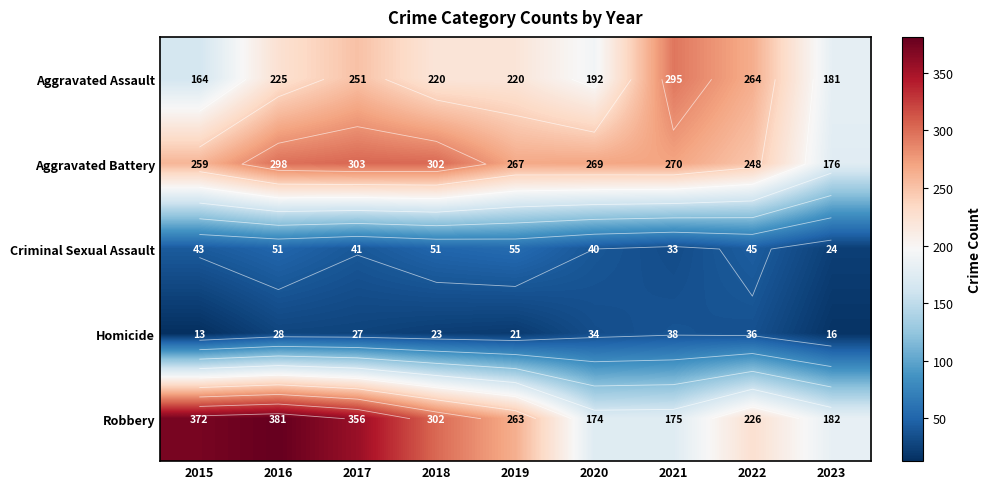

At 2021, list the series in order from largest to smallest.

Aggravated Assault, Aggravated Battery, Robbery, Homicide, Criminal Sexual Assault